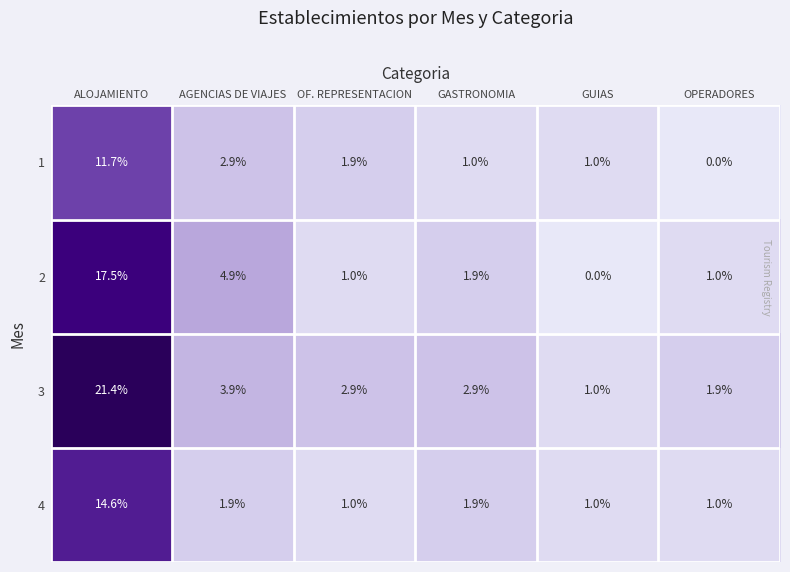

The value of 2 at GASTRONOMIA is 1.2. True or false?

False